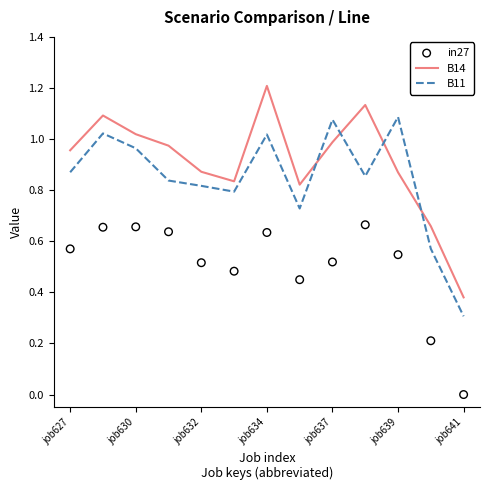

What is the total value across all series at job627?

2.4